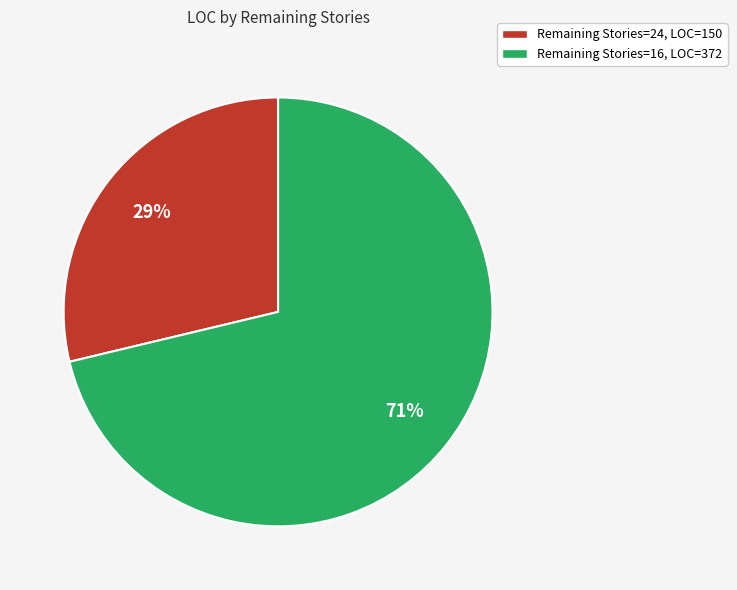

Do Remaining Stories=24, LOC=150 and Remaining Stories=16, LOC=372 together represent more than half of the pie?

Yes